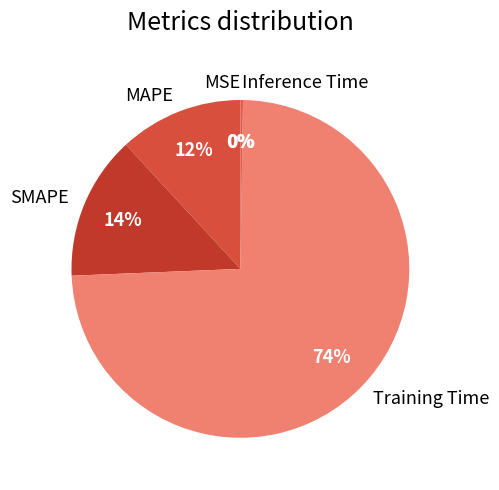

Which slice is the largest?

Training Time